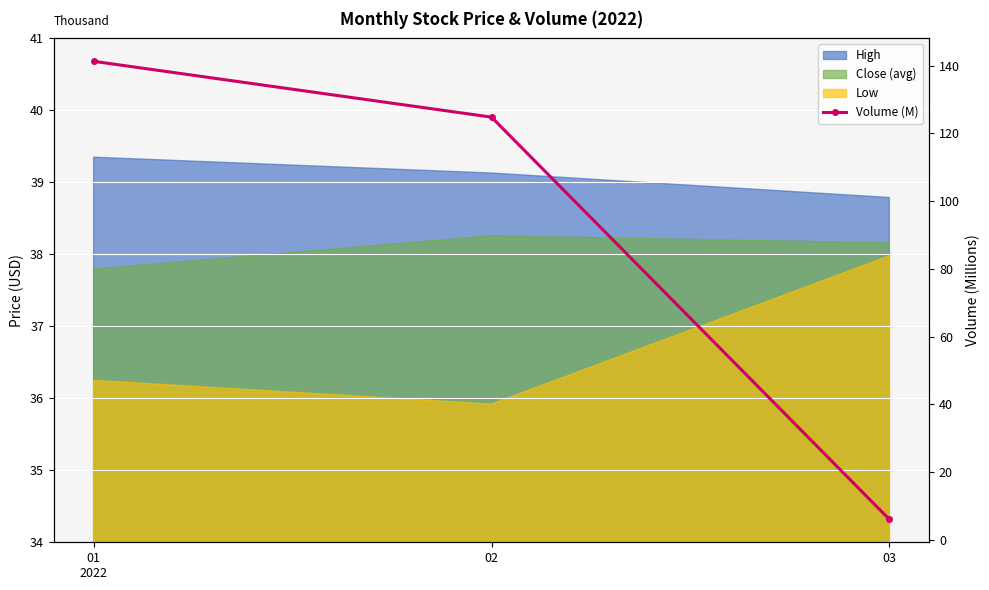

What is the difference between the values at 03 and 02?

118.7